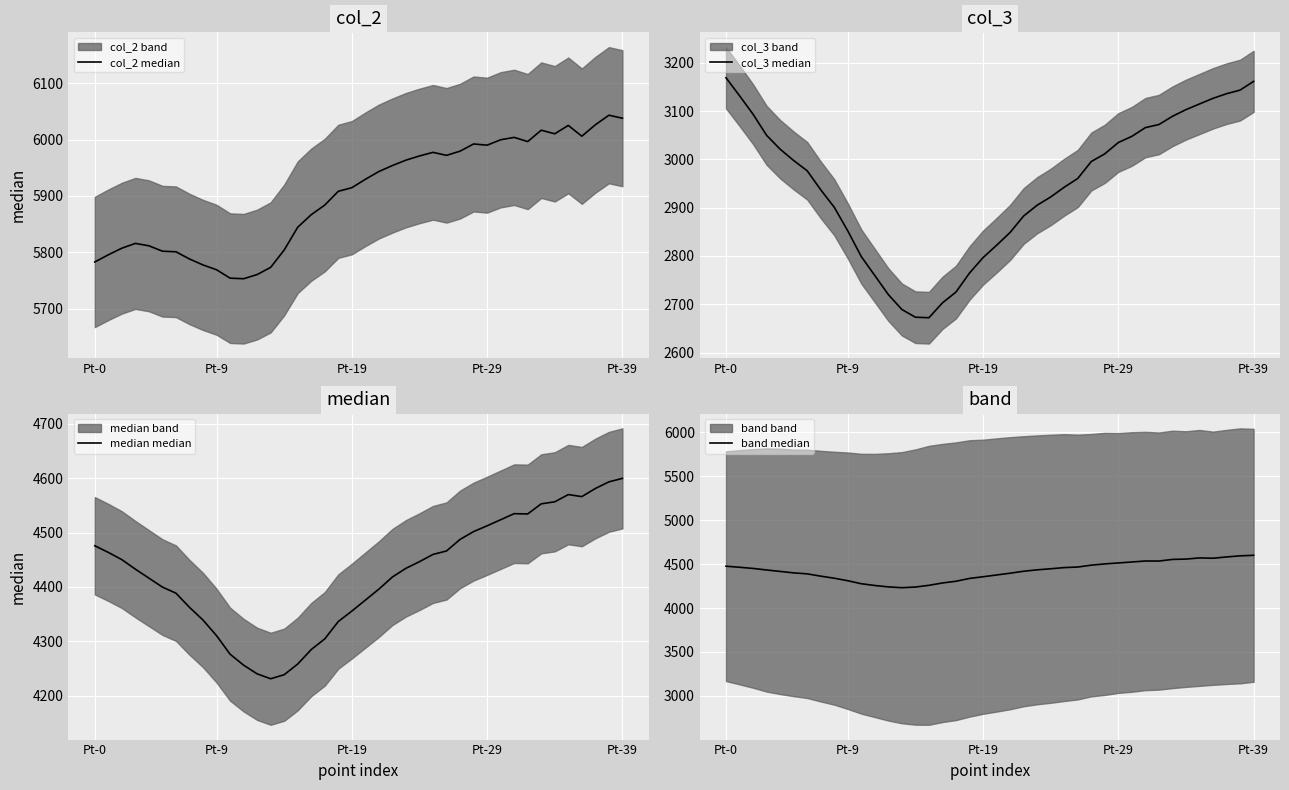

Where is the first local minimum for band median?

13